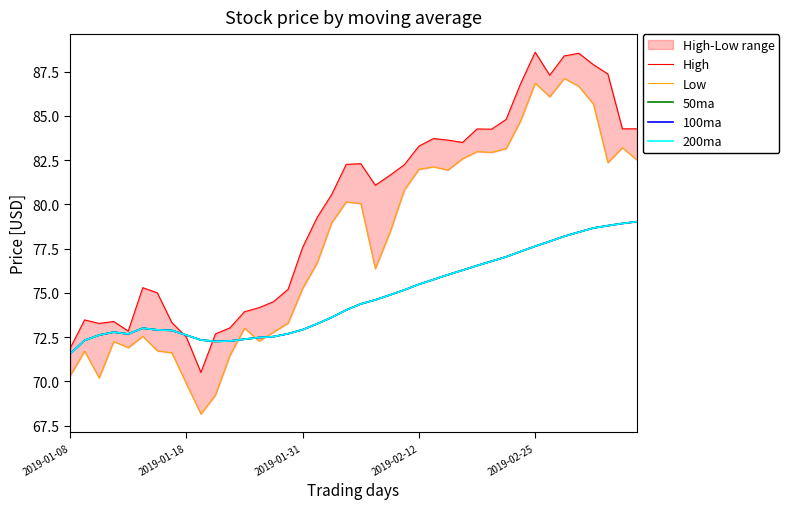

In High, how many points are higher than both neighbors (excluding endpoints)?

8